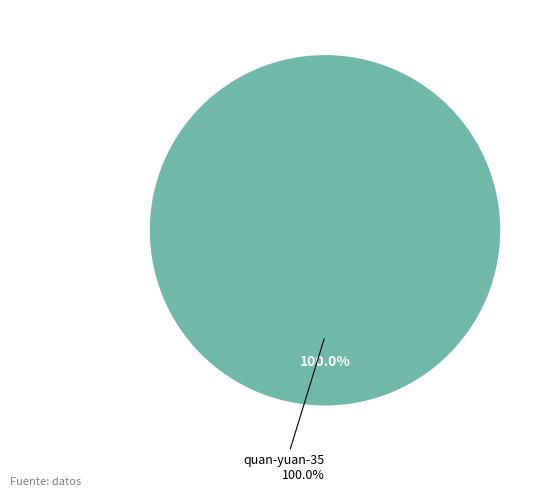

To the nearest percent, what is the combined percentage of zhang-da-26-99 and quan-yuan-35?

100%